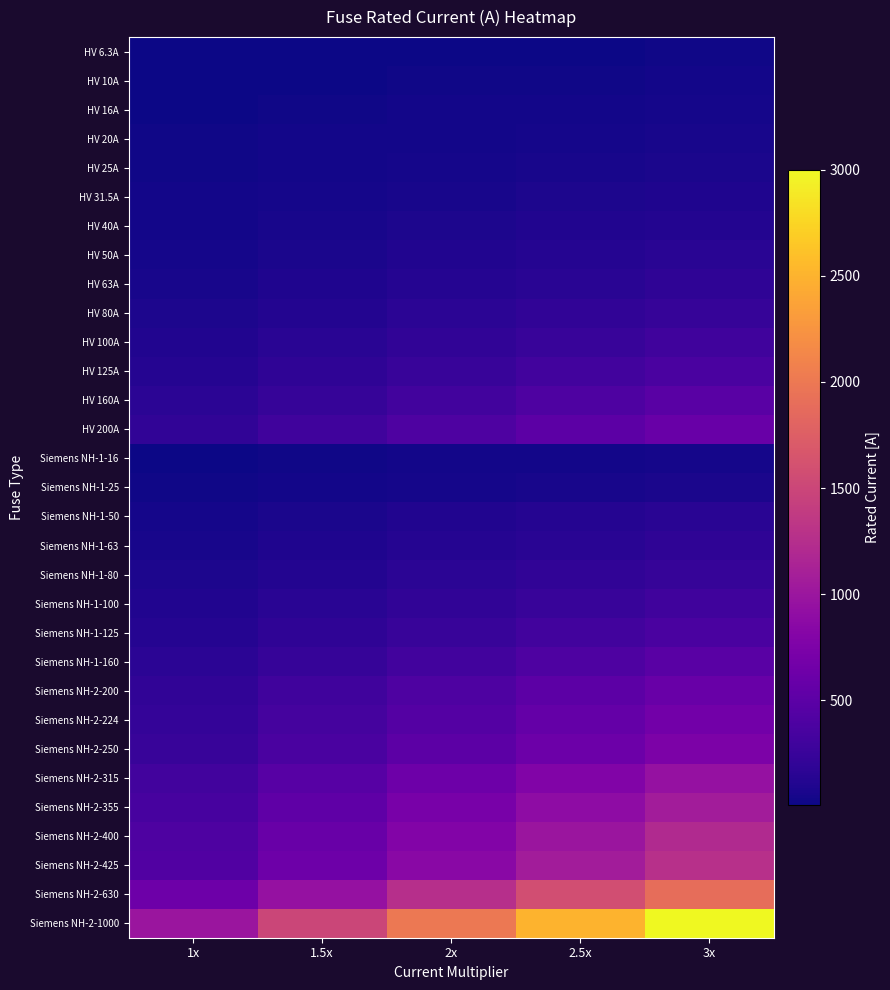

How many distinct data groups are displayed?

31